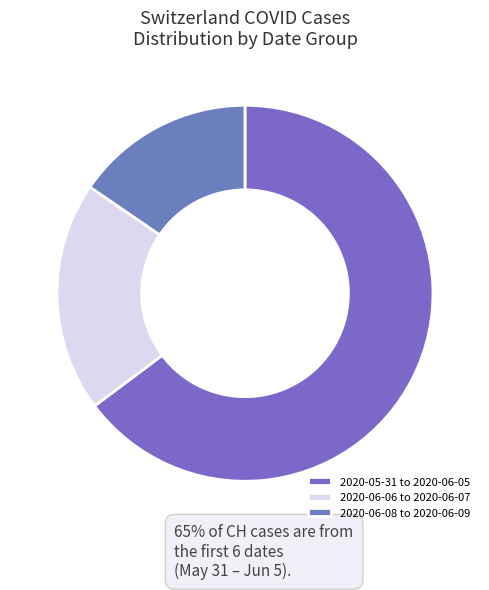

How many segments does this pie chart have?

3